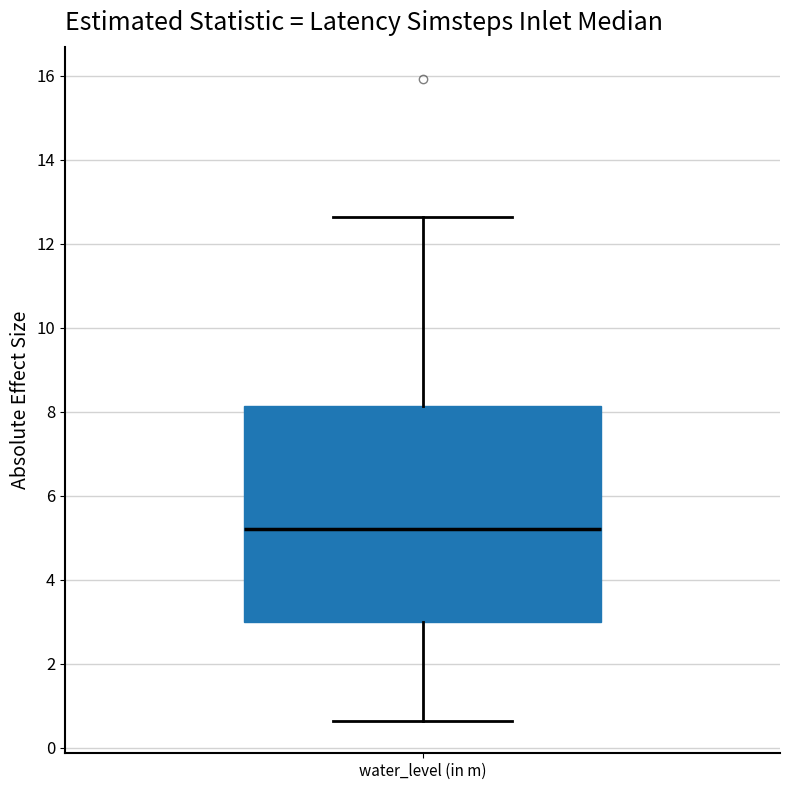

Where is the upper edge of the box for water_level (in m) on the y-axis? The values are not printed on the chart, so give them approximately, as read against the axis.

8.2